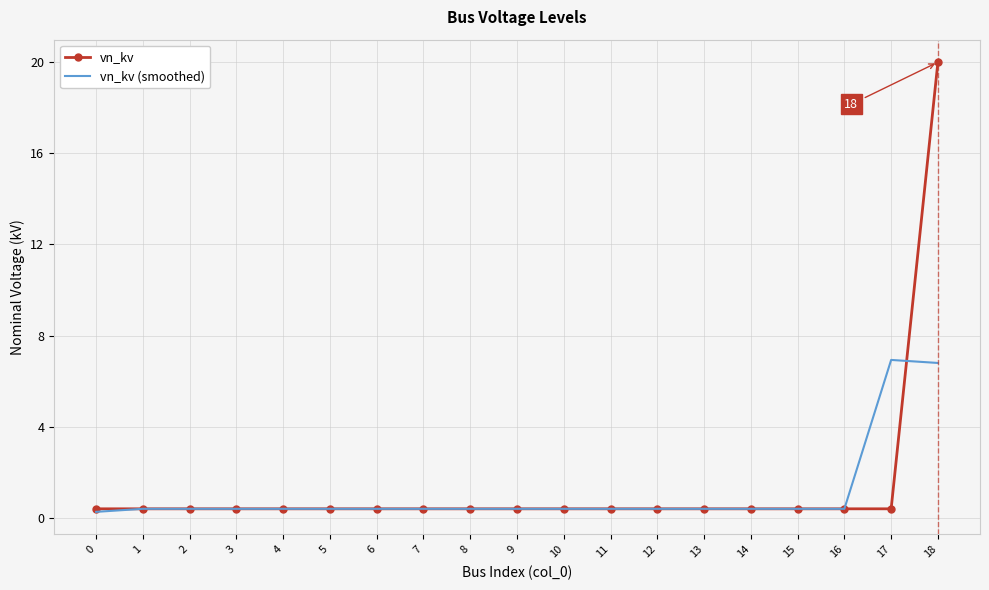

What is the maximum value shown in the chart?

20.0